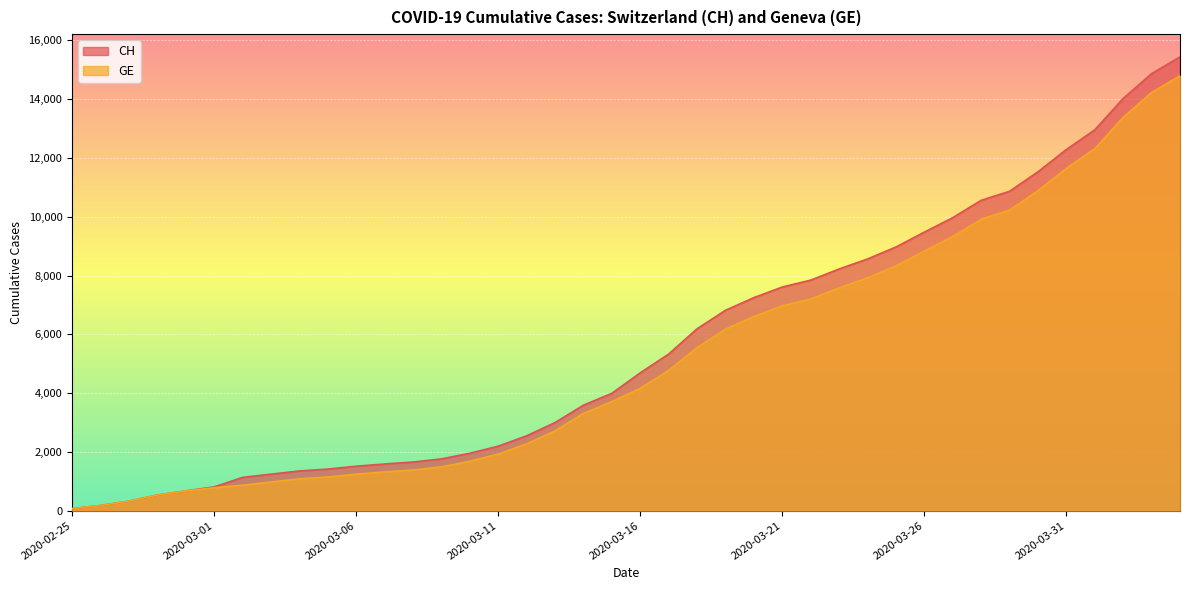

Is it true that GE equals 18430 at 2020-04-02?

False